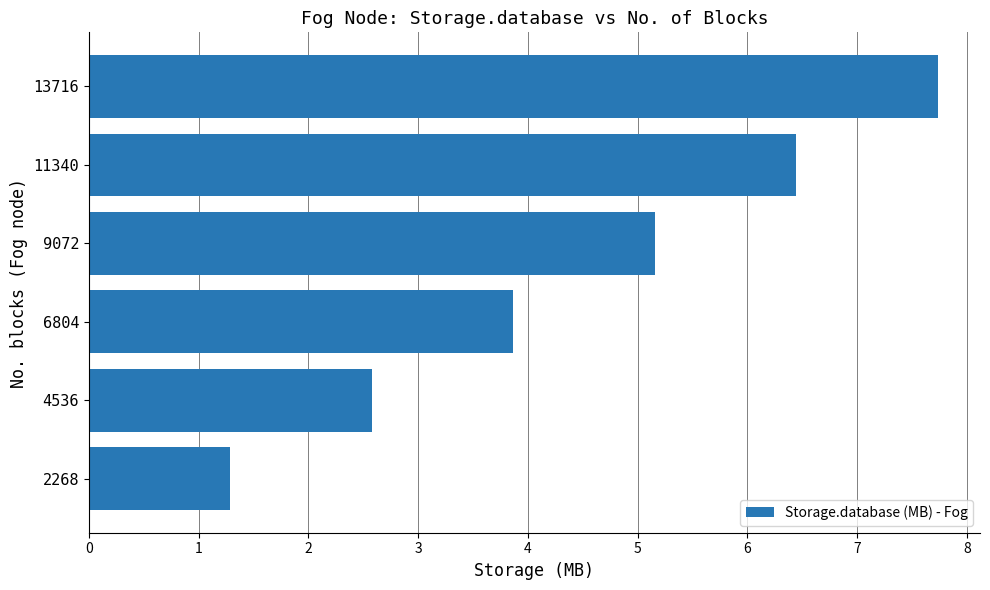

The value at 11340 is 1.6. True or false?

False